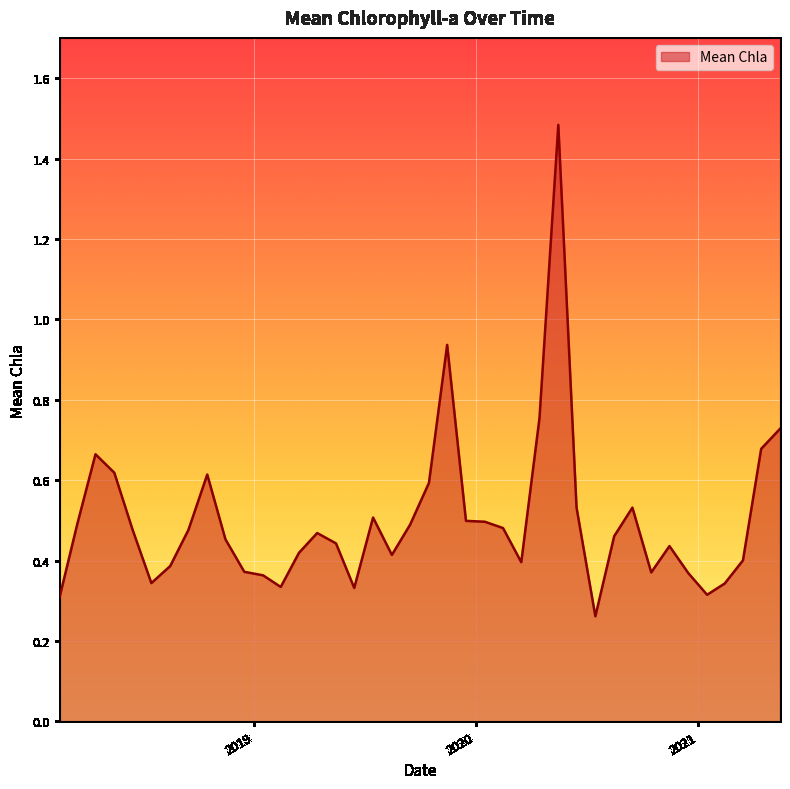

What is the difference between the maximum and minimum values?

1.2